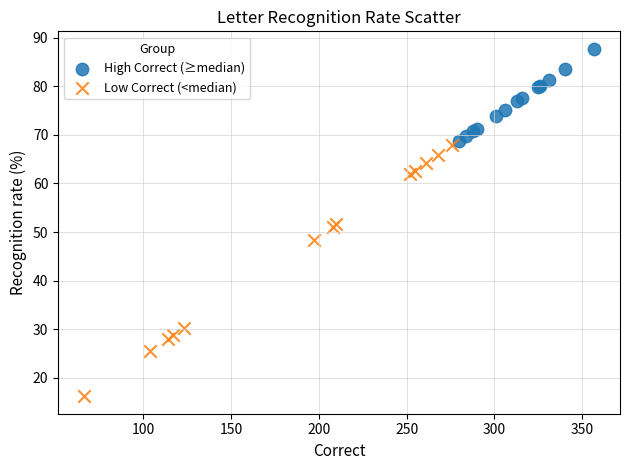

Which series has the largest Y range (max minus min)?

Low Correct (<median)